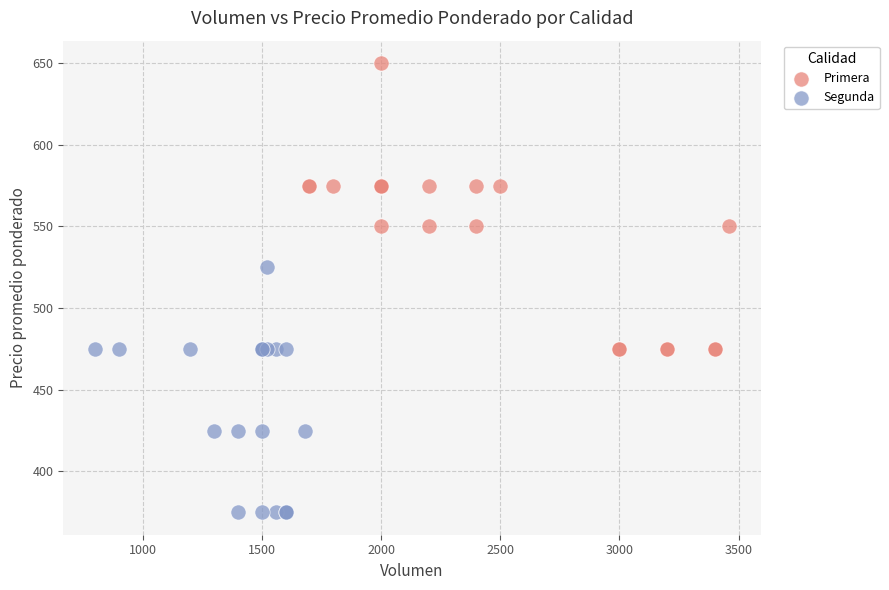

Which series contains the highest Y value?

Primera